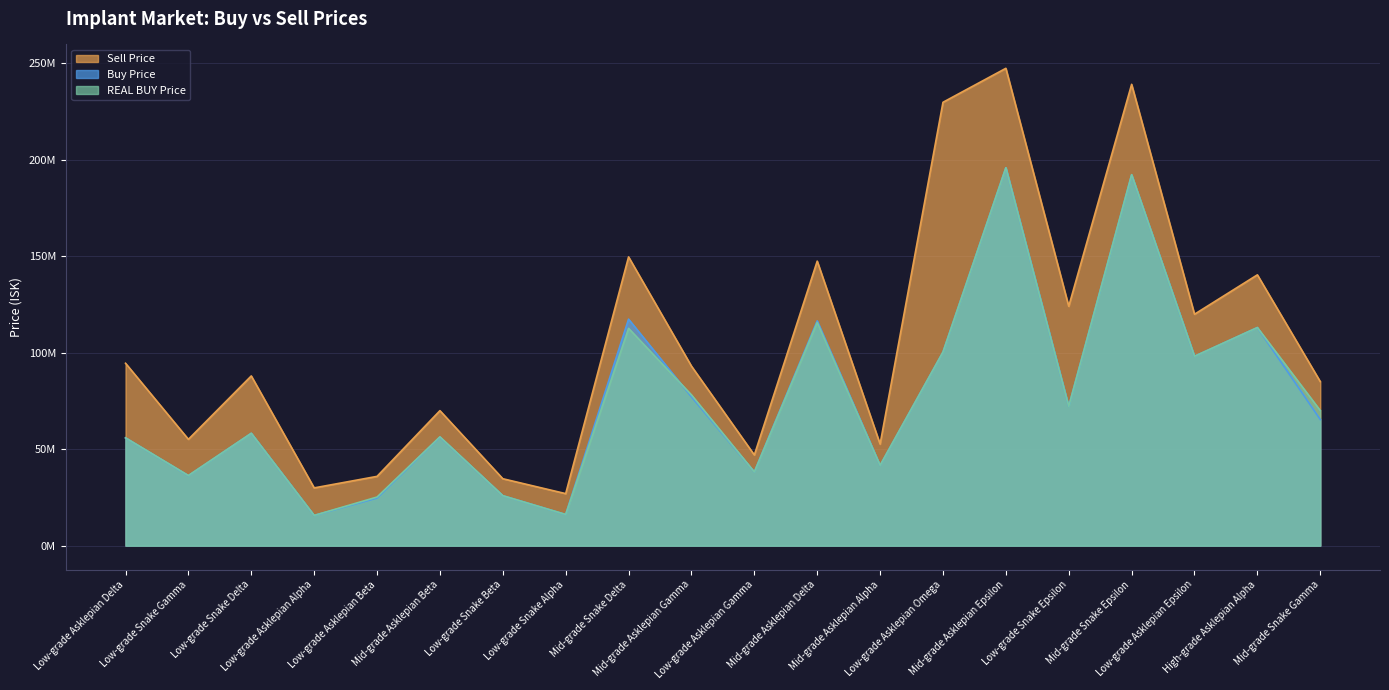

True or false: Sell Price has a value of 377651095.0 at Mid-grade Snake Epsilon.

False